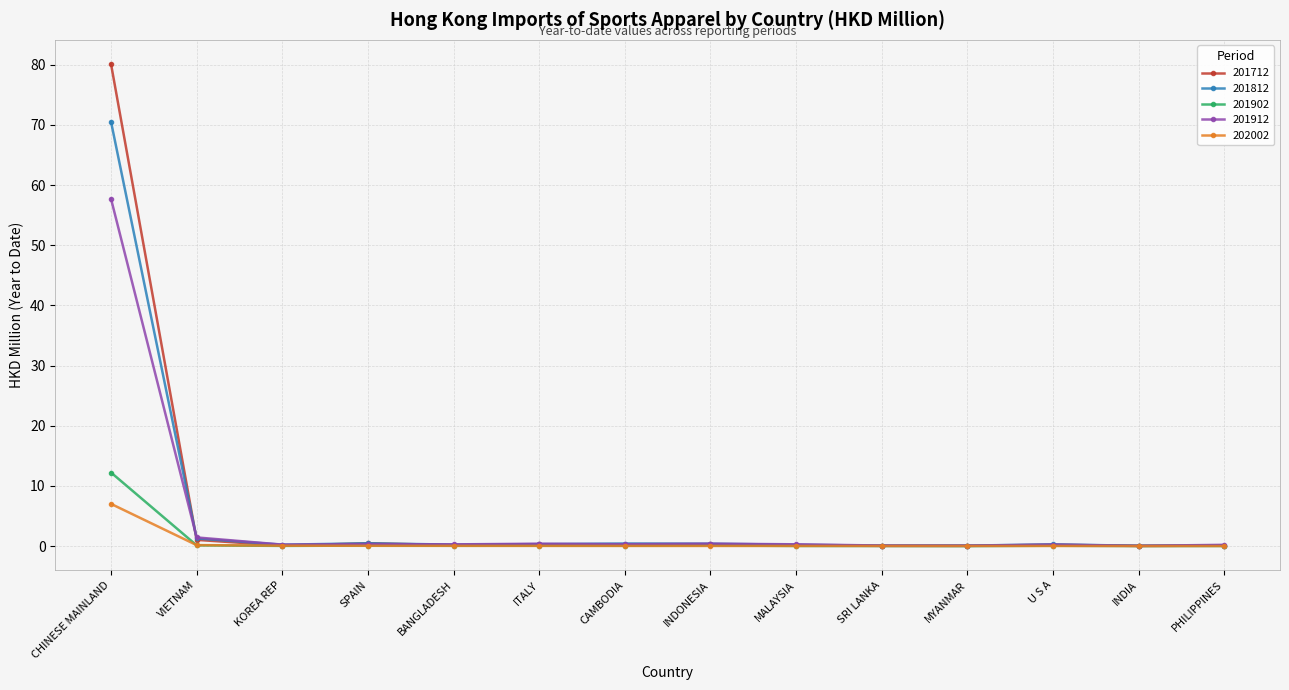

List the series in order of their peak value, lowest first.

202002, 201902, 201912, 201812, 201712